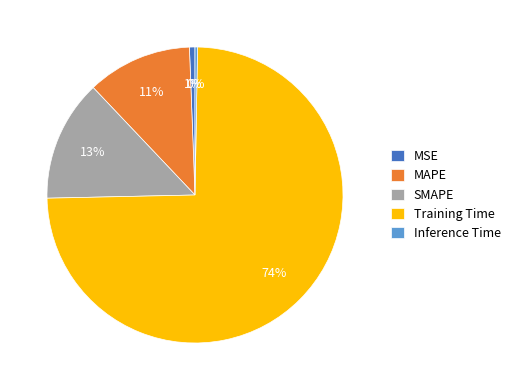

Does Training Time represent more than half of the total?

Yes